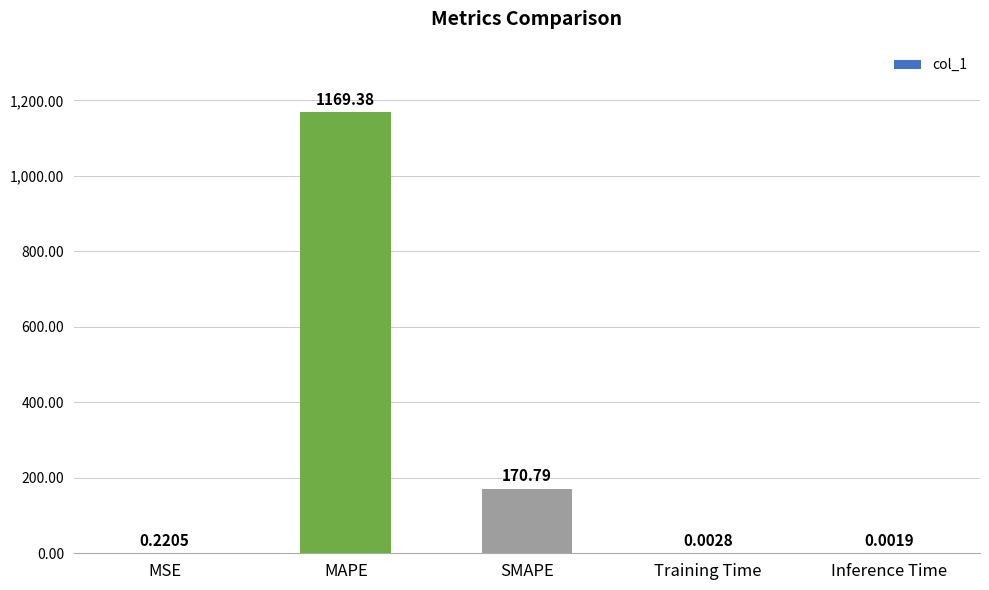

What is the sum of the values at MSE and SMAPE?

171.0